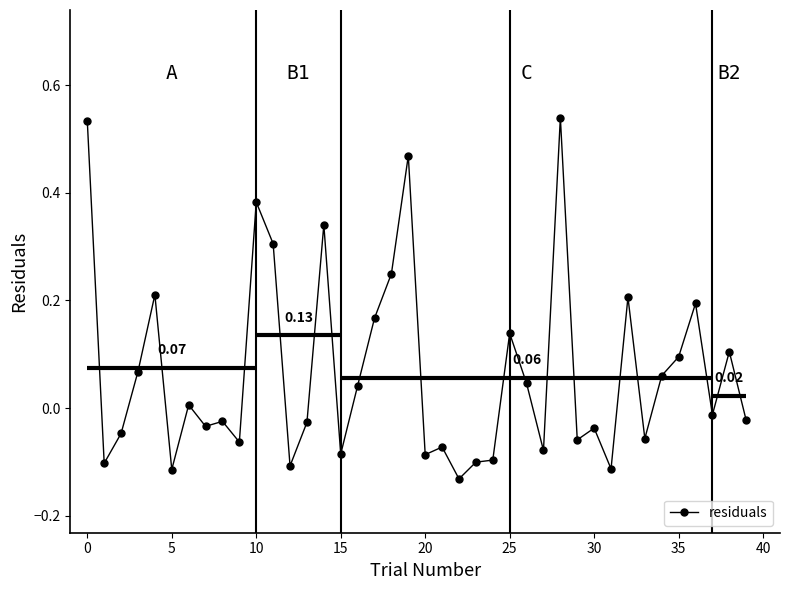

How many values are below 0?

21